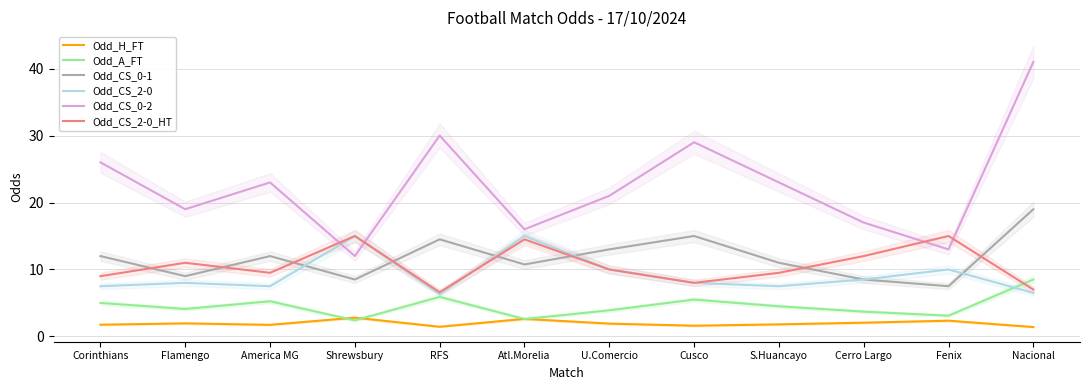

True or false: Odd_CS_0-1 and Odd_CS_0-2 intersect in this chart.

False